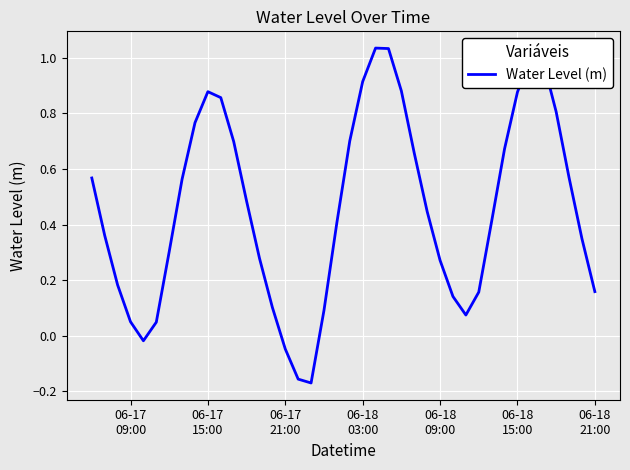

What is the difference between the maximum and minimum values?

1.2